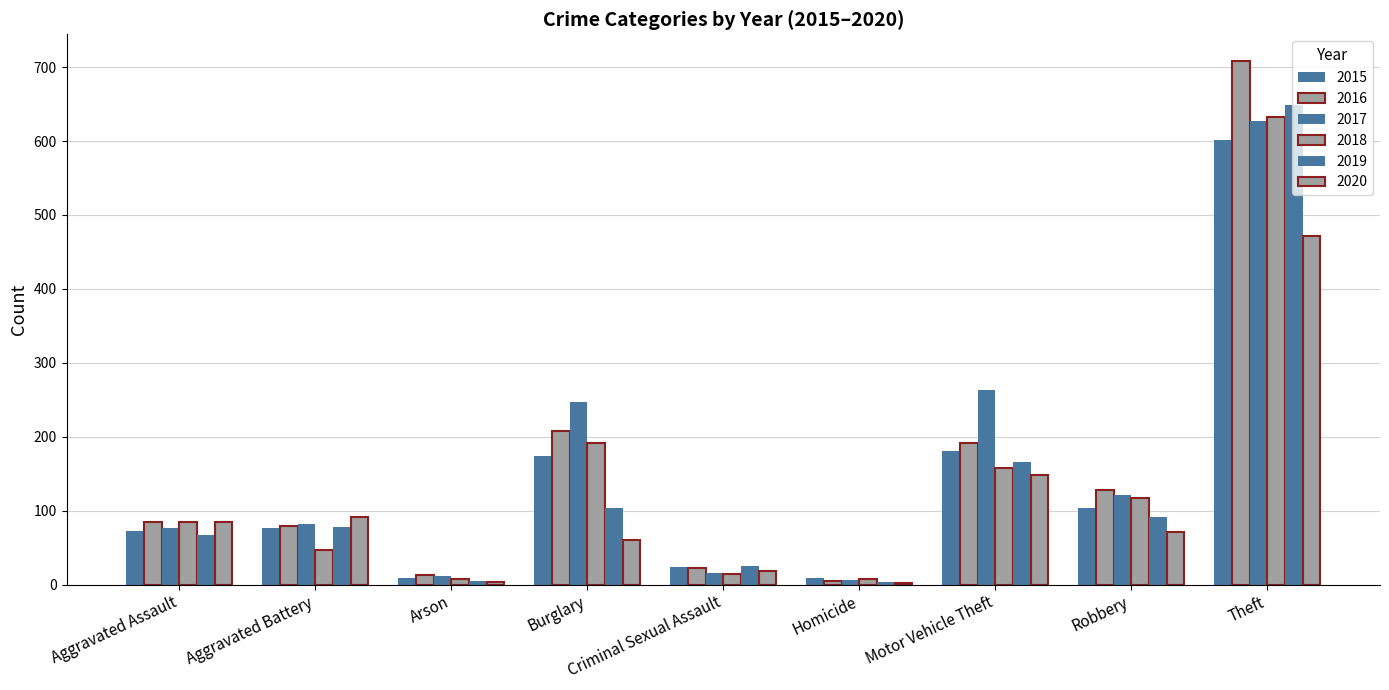

Between Criminal Sexual Assault and Aggravated Battery, which is larger?

Aggravated Battery